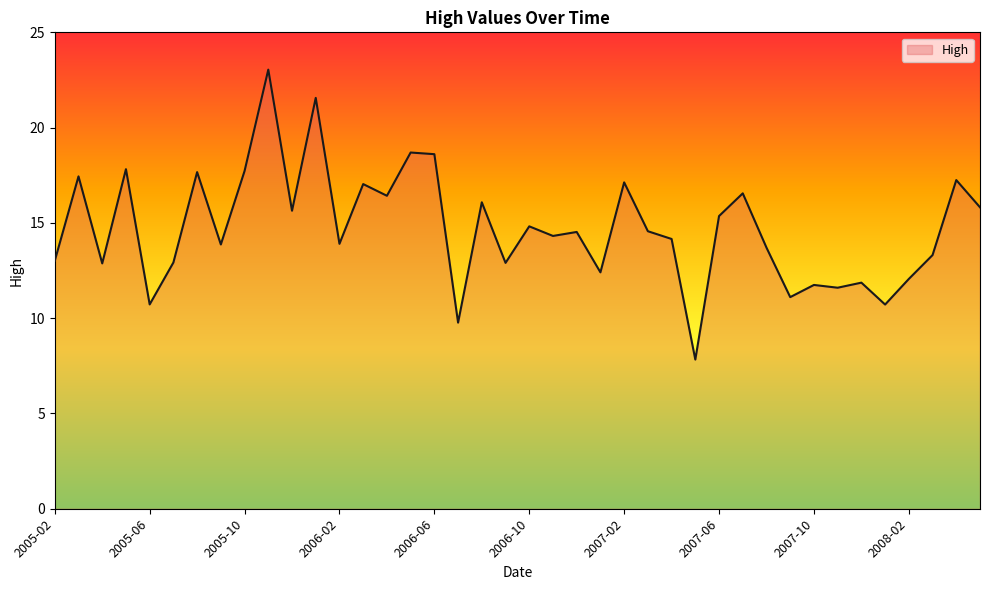

What is the greatest value displayed?

23.0